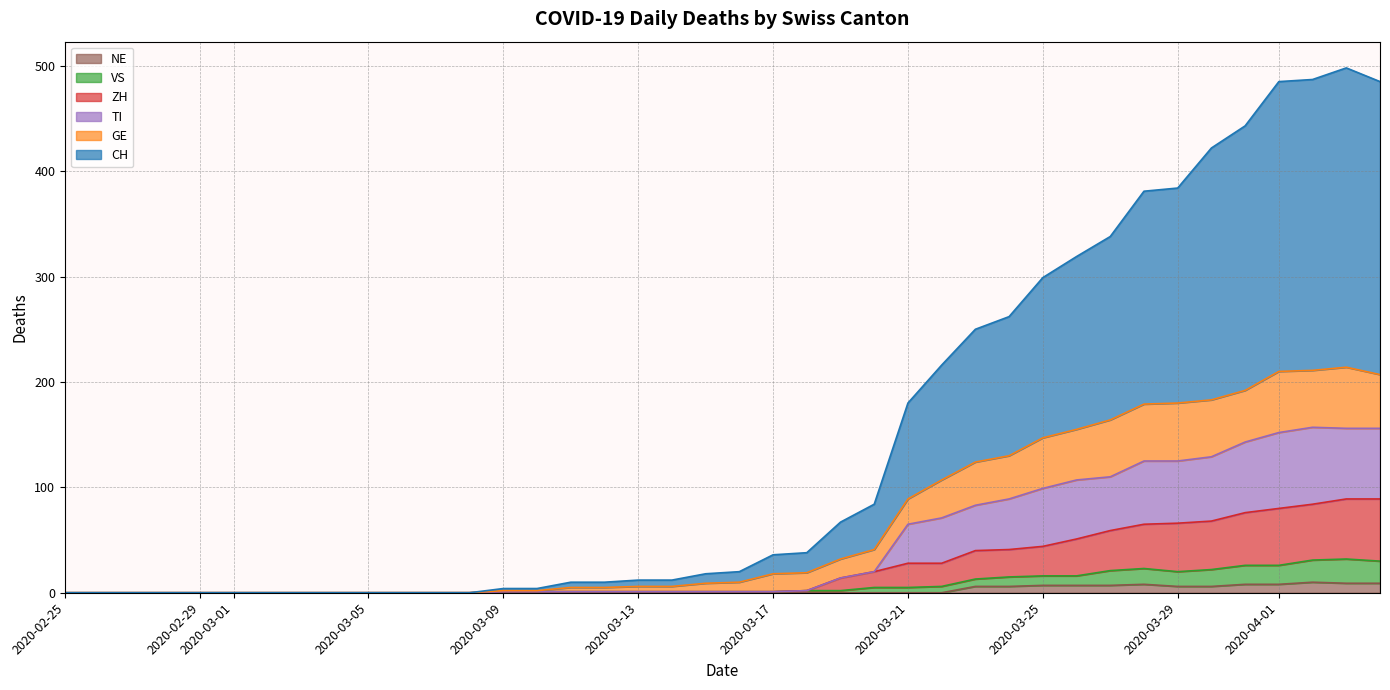

What is the value of the CH point at the 34th from the left?

384